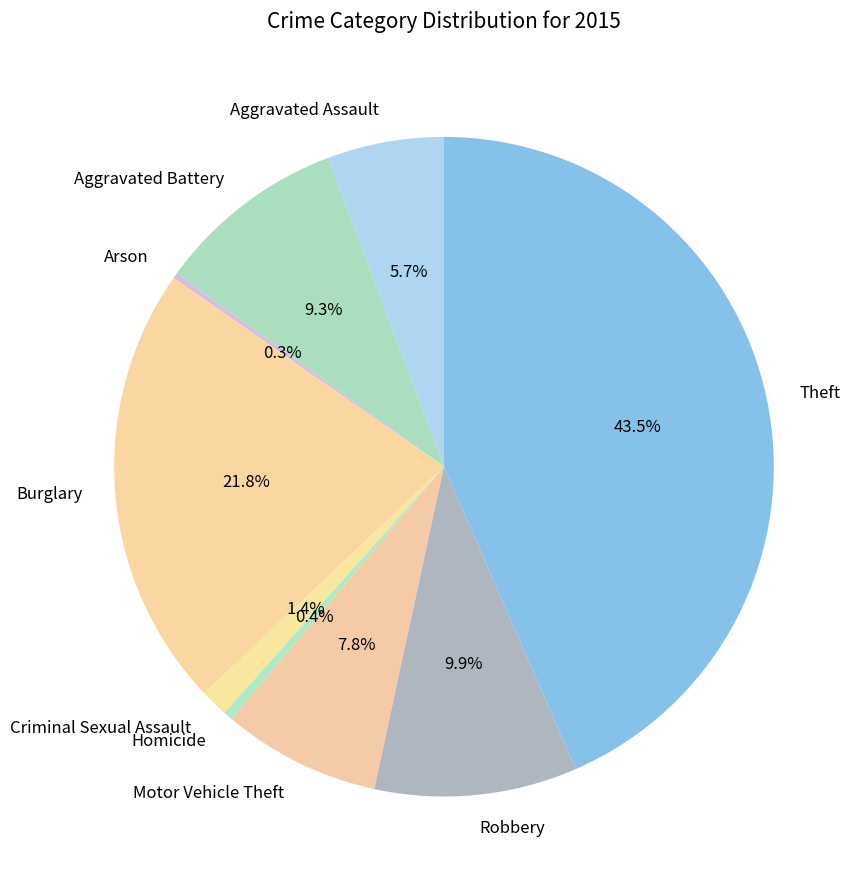

Does Aggravated Battery account for over 50% of the chart?

No